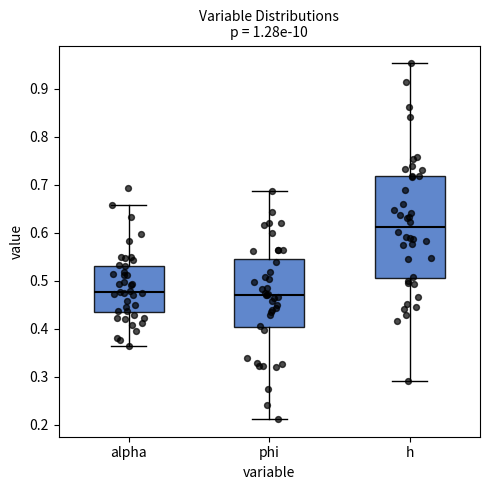

Where is the lower edge of the box for alpha on the y-axis? The values are not printed on the chart, so give them approximately, as read against the axis.

0.43